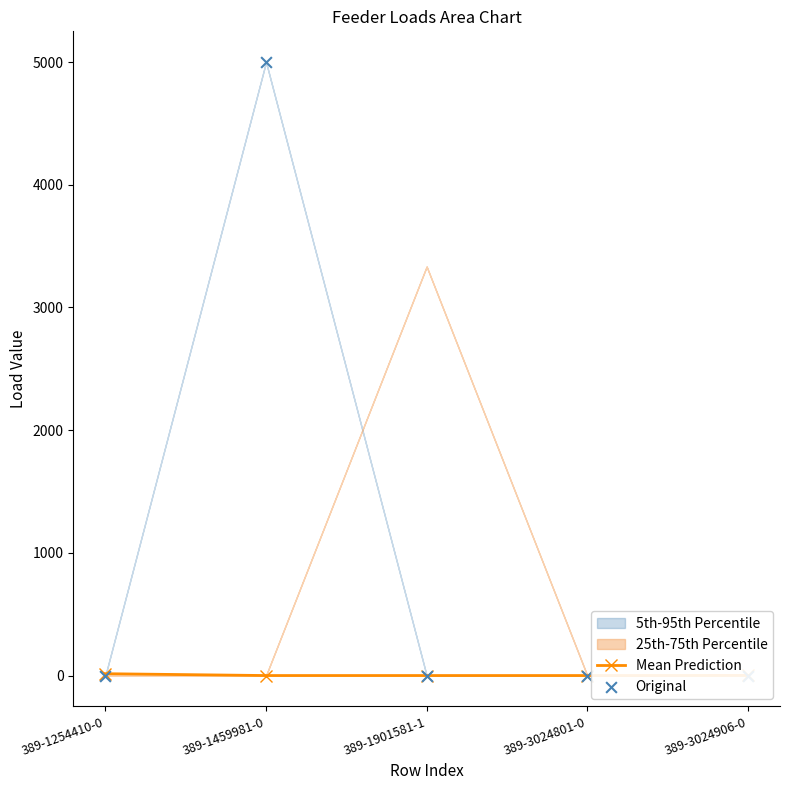

Which series has the largest Y range (max minus min)?

Original